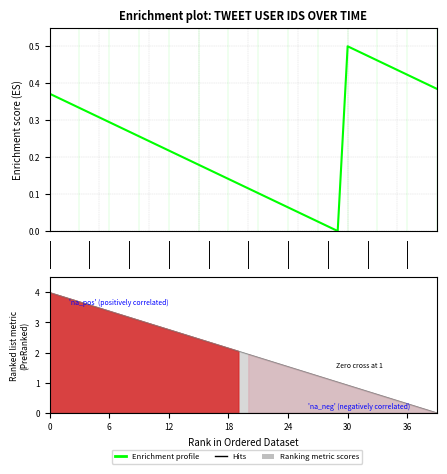

Reading left to right, what are all the values shown in this chart?

Enrichment profile: 0.4	0.4	0.3	0.3	0.3	0.3	0.3	0.3	0.3	0.3	0.2	0.2	0.2	0.2	0.2	0.2	0.2	0.2	0.1	0.1	0.1	0.1	0.1	0.1	0.1	0.1	0.0	0.0	0.0	0.0	0.5	0.5	0.5	0.5	0.4	0.4	0.4	0.4	0.4	0.4
Ranking metric scores: 4.0	3.9	3.8	3.7	3.6	3.5	3.4	3.3	3.2	3.1	3.0	2.9	2.8	2.7	2.6	2.5	2.4	2.3	2.2	2.1	1.9	1.8	1.7	1.6	1.5	1.4	1.3	1.2	1.1	1.0	0.9	0.8	0.7	0.6	0.5	0.4	0.3	0.2	0.1	0.0